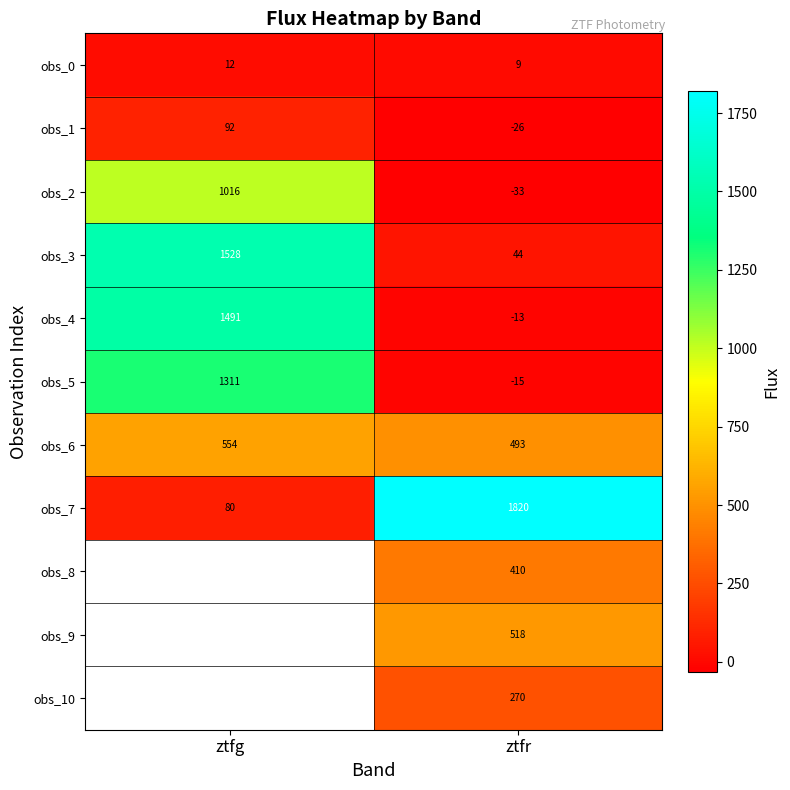

Is the value of obs_5 at ztfg greater than the value of obs_6 at ztfr?

Yes